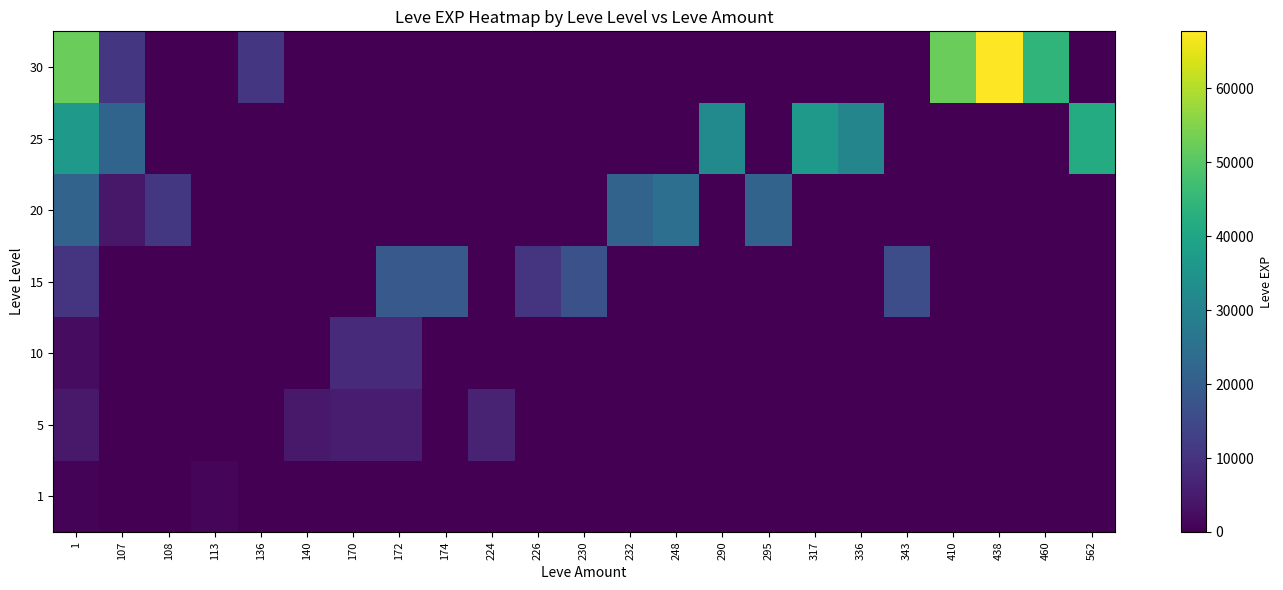

At which category is the sum across all series the highest?

1